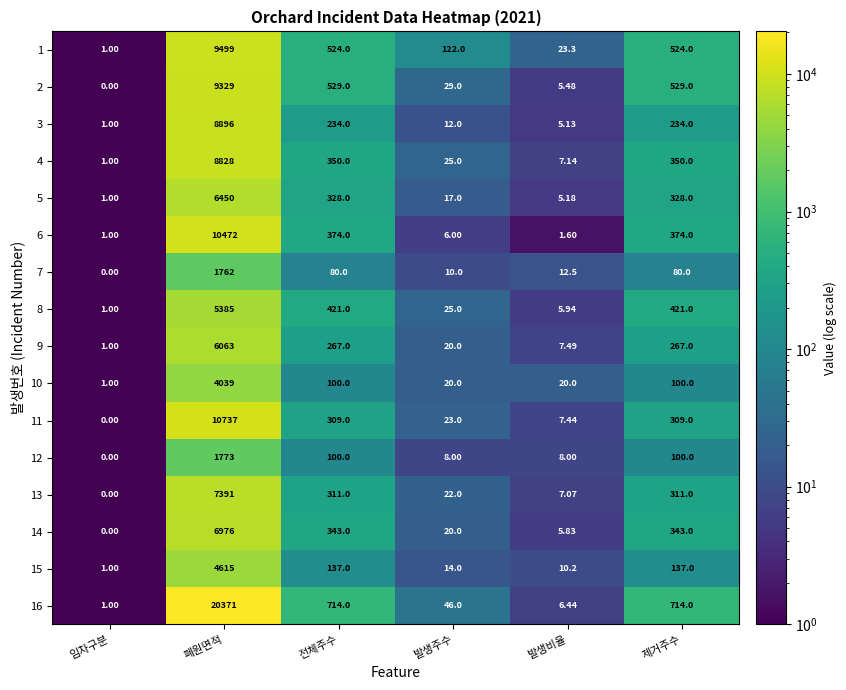

Is the value of 16 at 전체주수 greater than the value of 3 at 폐원면적?

No